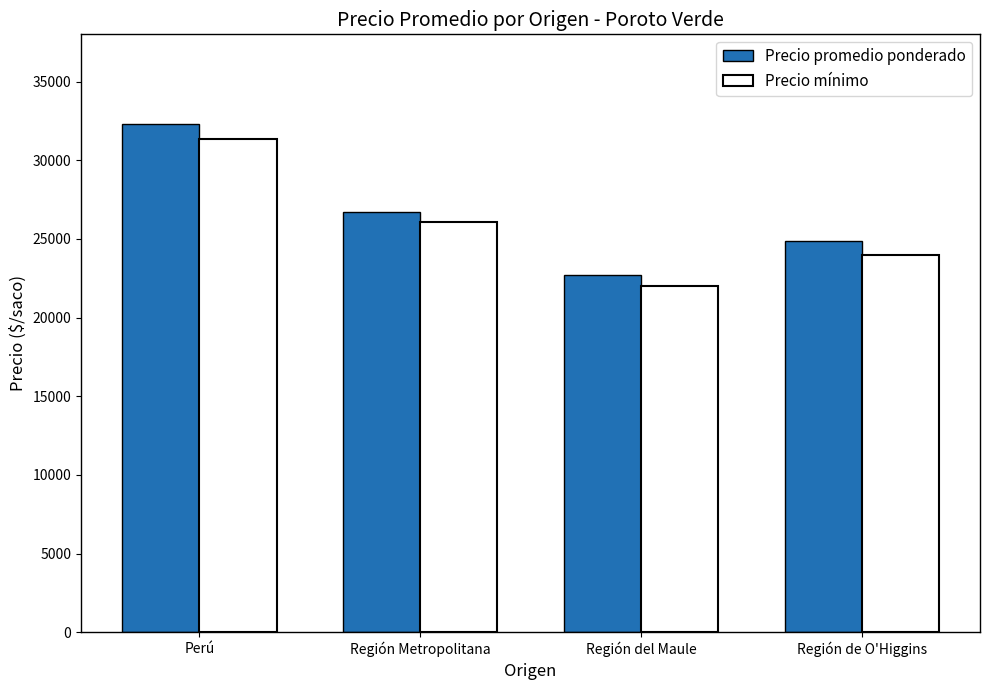

Which series has the largest range (max minus min)?

Precio promedio ponderado